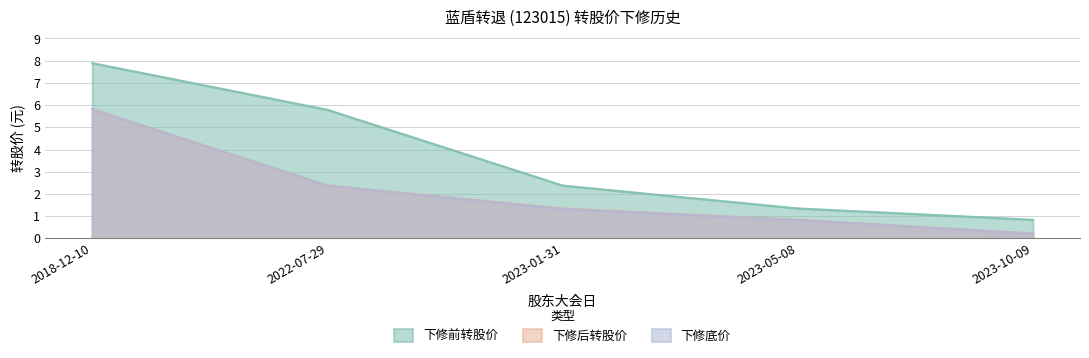

What is the difference between the highest and lowest values at 2018-12-10?

2.1